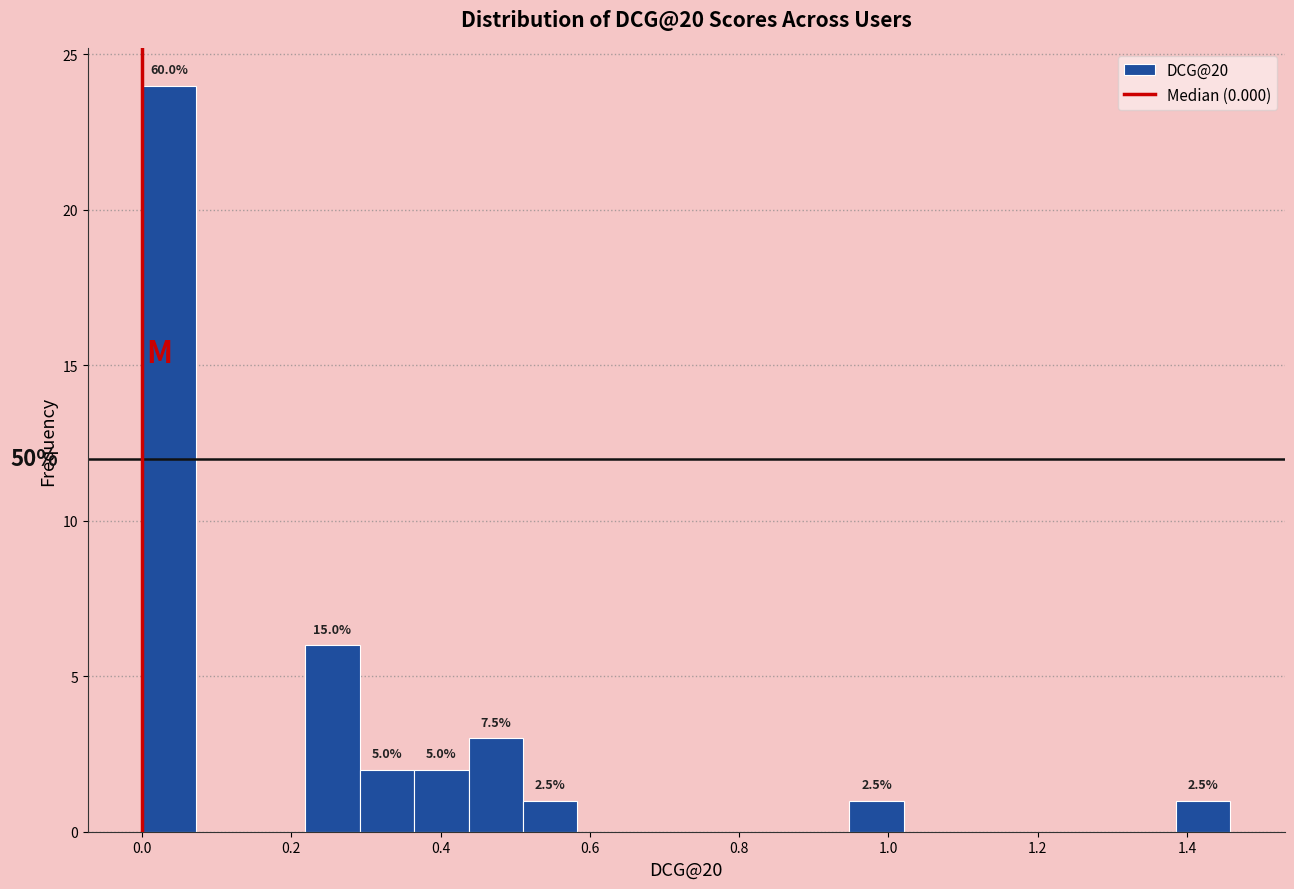

Read against the x-axis, roughly where is the centre of the tallest bar?

0.04